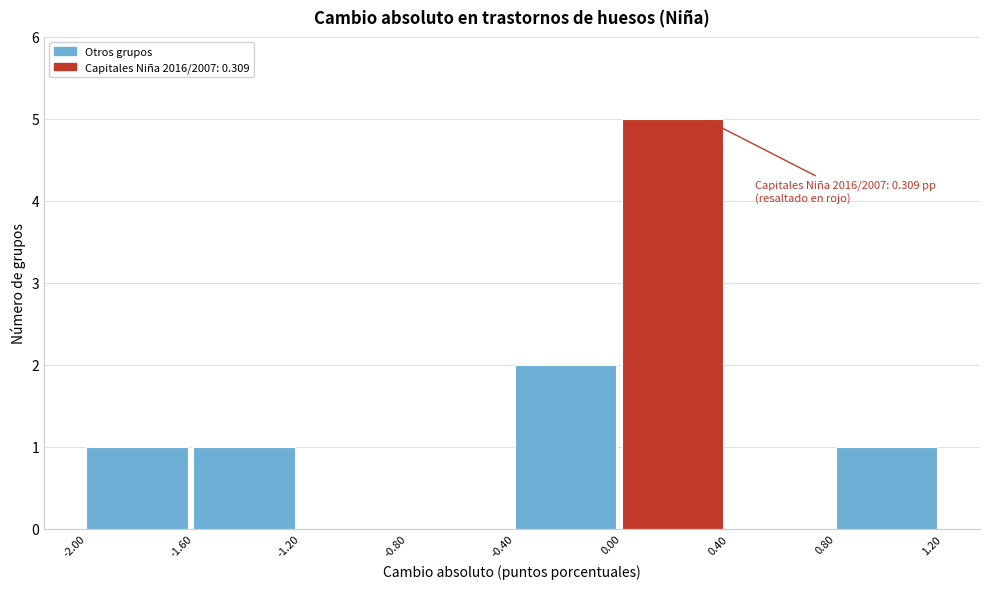

Which range on the x-axis has the tallest bar?

0.00 to 0.40